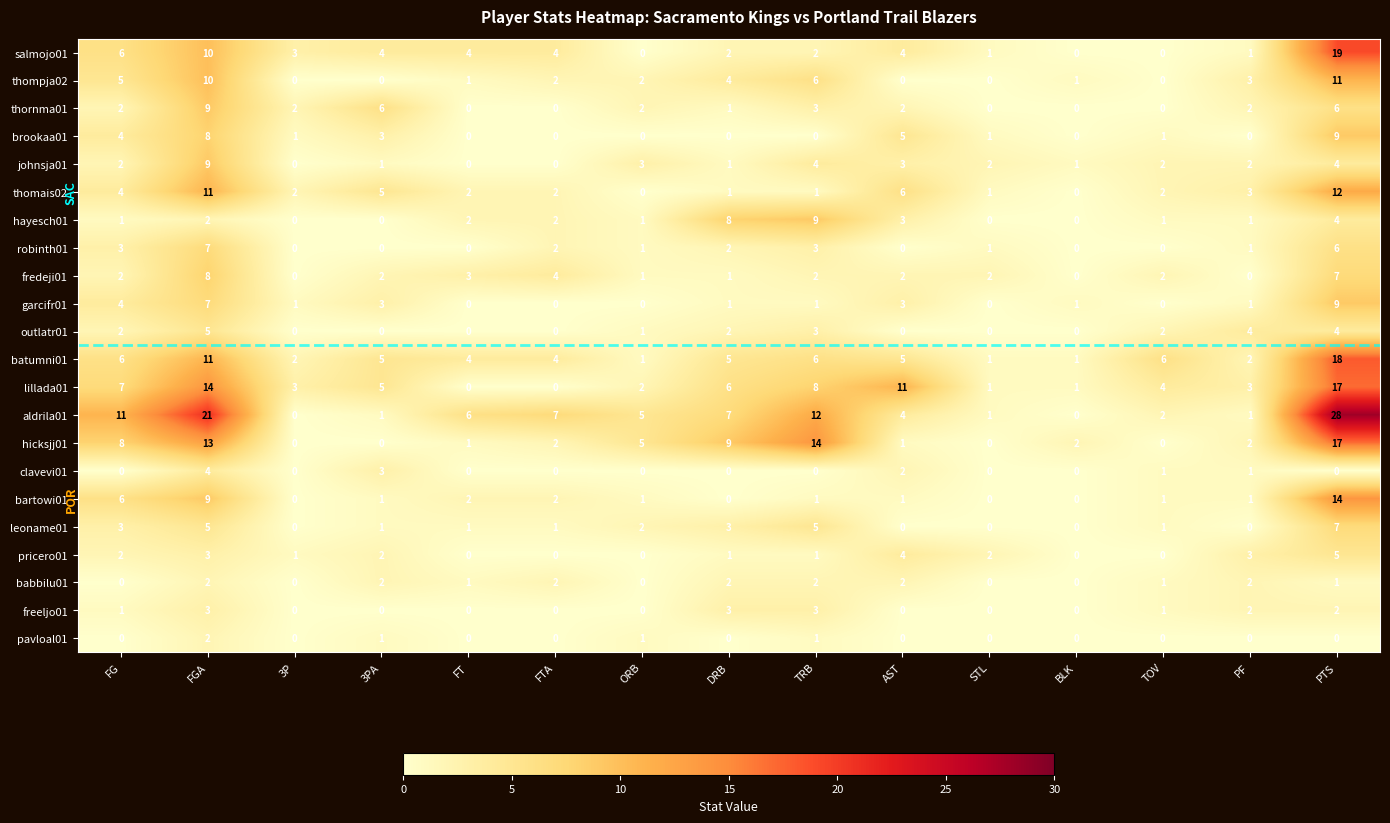

Is it true that pricero01 equals 1 at DRB?

True